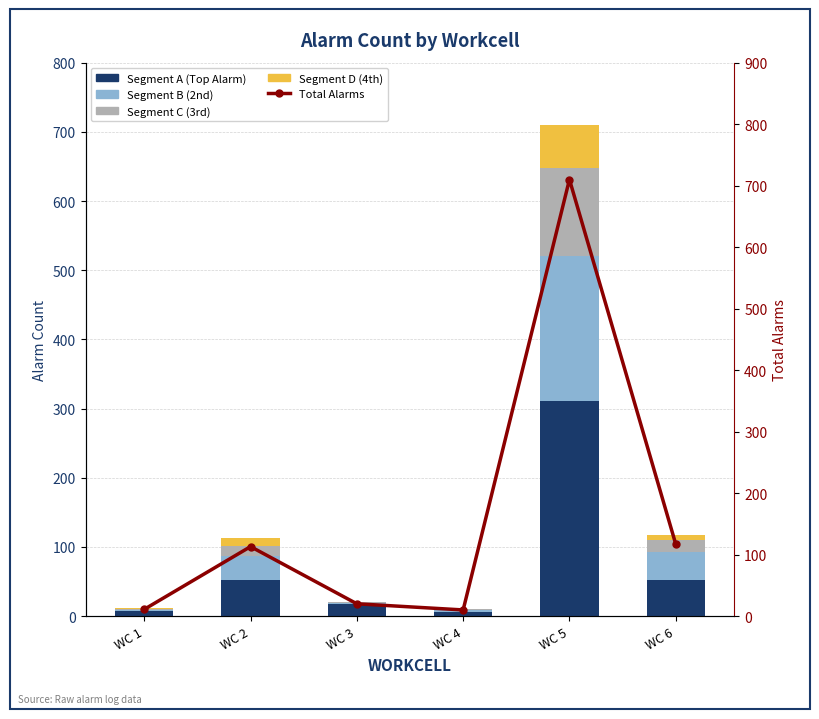

At which category is the sum across all series the highest?

WC 5